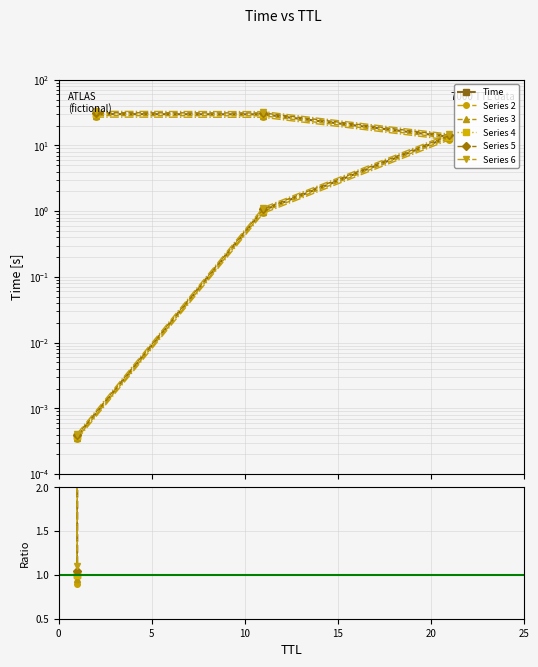

Is this an area chart (filled region under the line)?

No